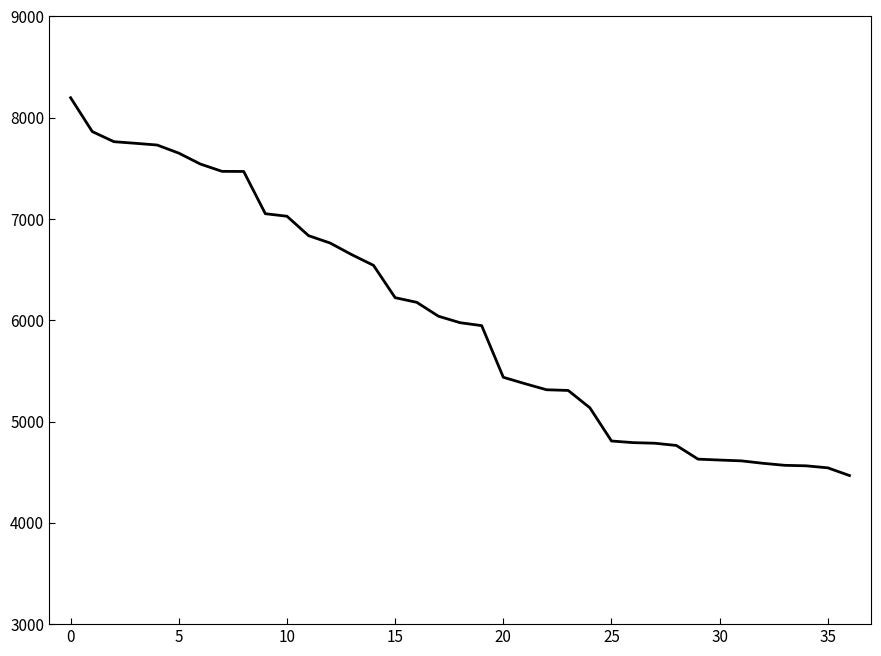

How many values are below 5976?

18